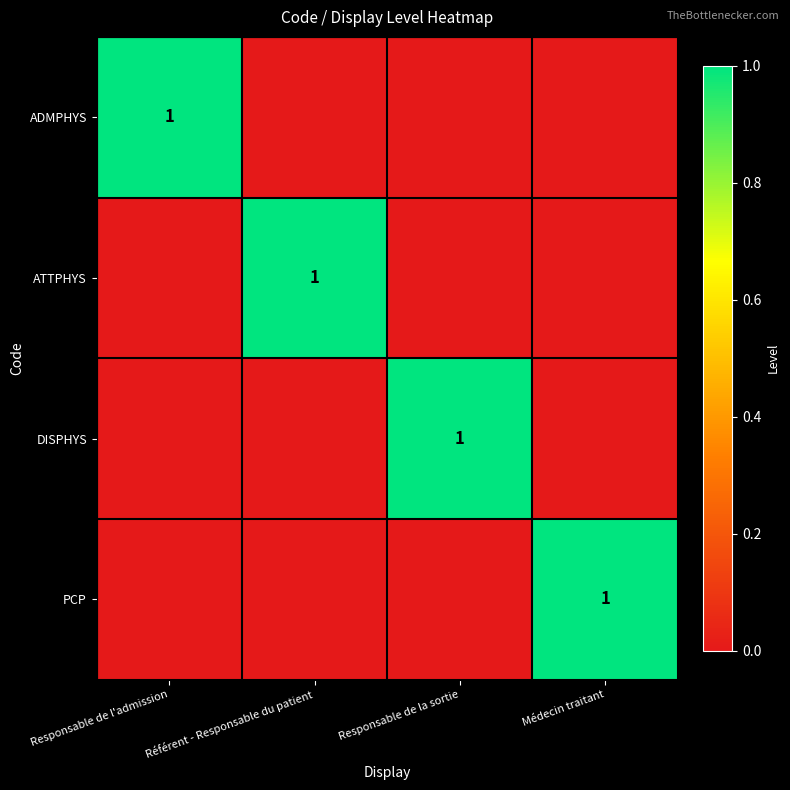

Is it true that DISPHYS equals 1 at Responsable de la sortie?

True